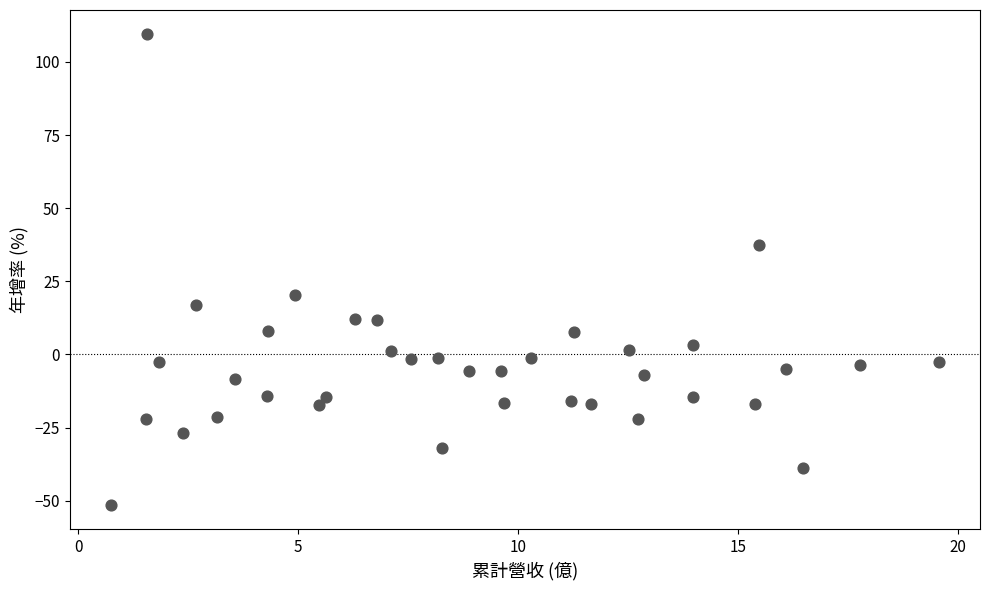

What is the range of Y values (max minus min)?

161.3